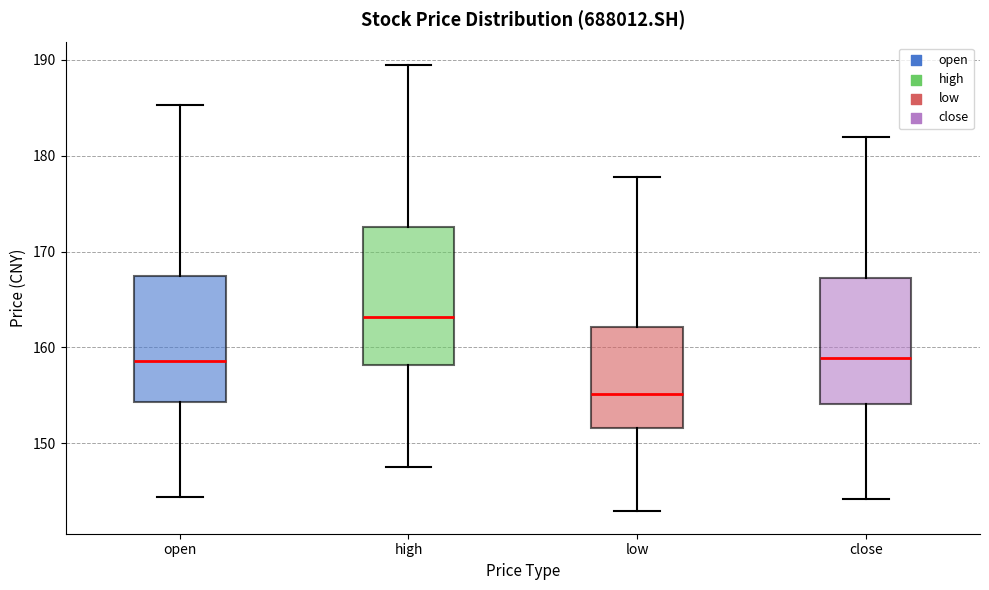

Reading left to right, transcribe this box plot: for each box, give where its median line is, the range the box spans, and where its two whiskers end, as read against the y-axis. The values are not printed on the chart, so give them approximately, as read against the axis.

open: median 159, box 154 to 167, whiskers 144 to 185
high: median 163, box 158 to 173, whiskers 148 to 189
low: median 155, box 152 to 162, whiskers 143 to 178
close: median 159, box 154 to 167, whiskers 144 to 182